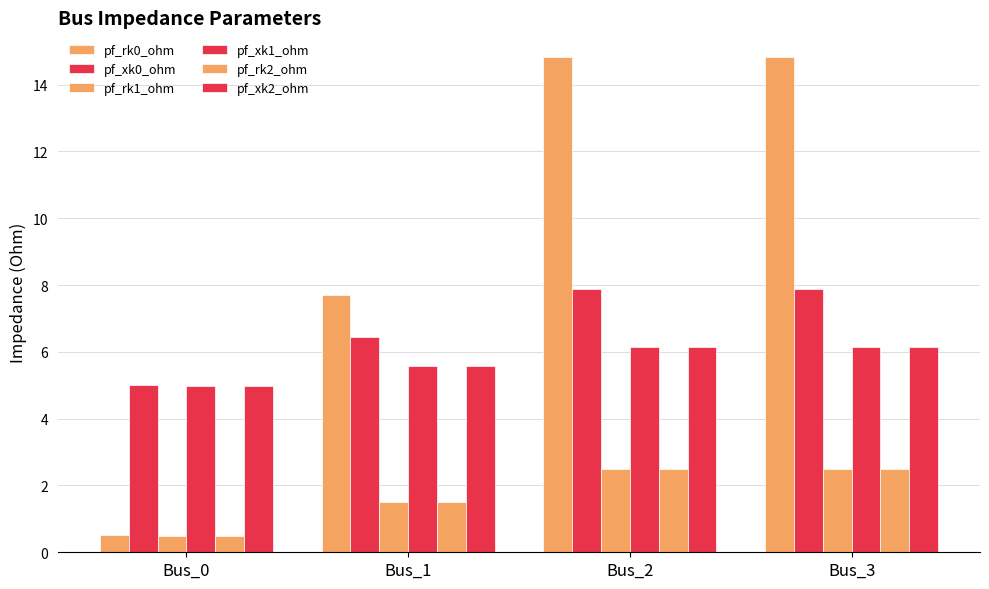

Are the bars grouped side by side (vs. stacked)?

Yes